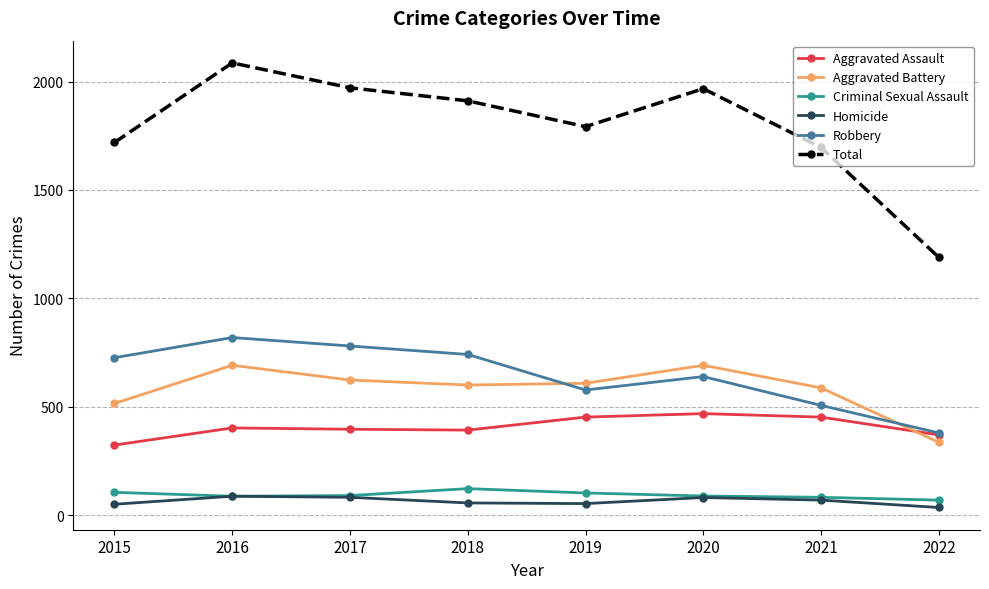

The Aggravated Battery series shows 860 at 2019. True or false?

False